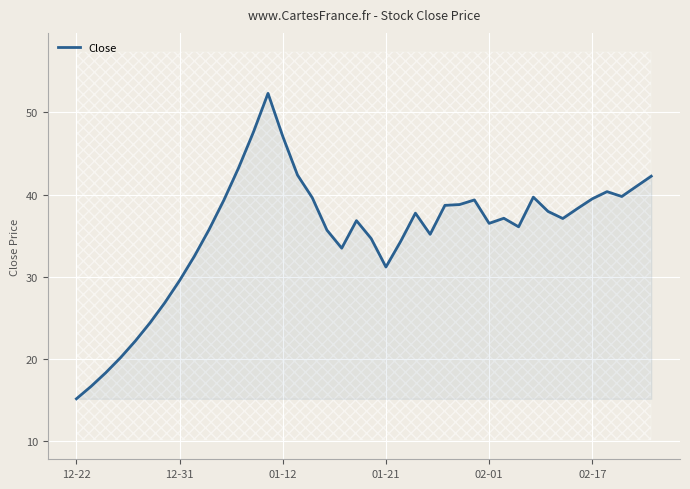

True or false: the data shows 34.3 at 22.

True